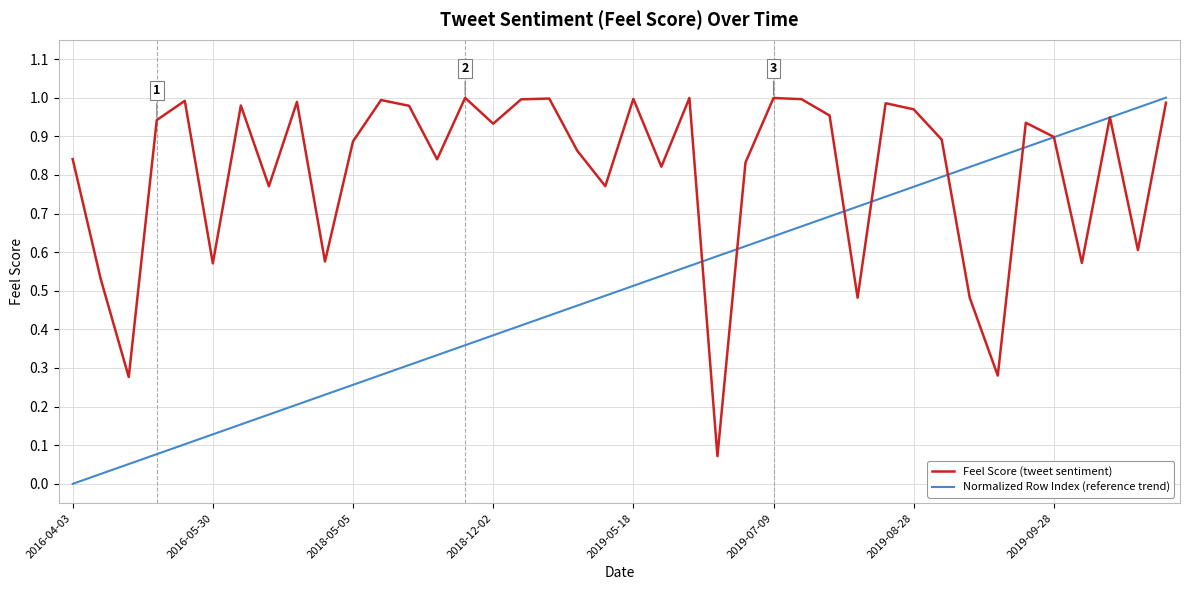

Rank the series by their average value, from highest to lowest.

Feel Score (tweet sentiment), Normalized Row Index (reference trend)